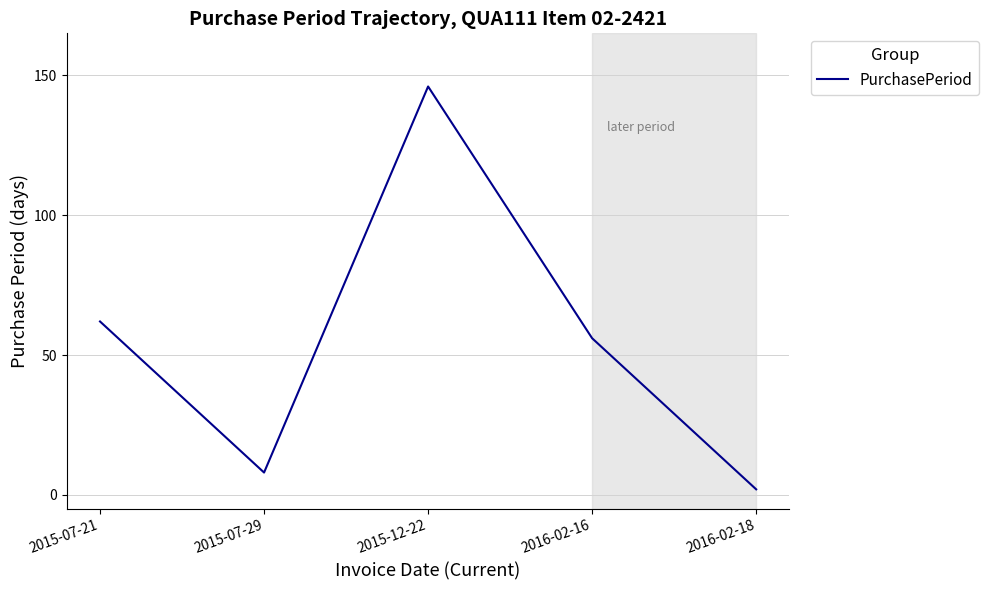

What is the average value?

55